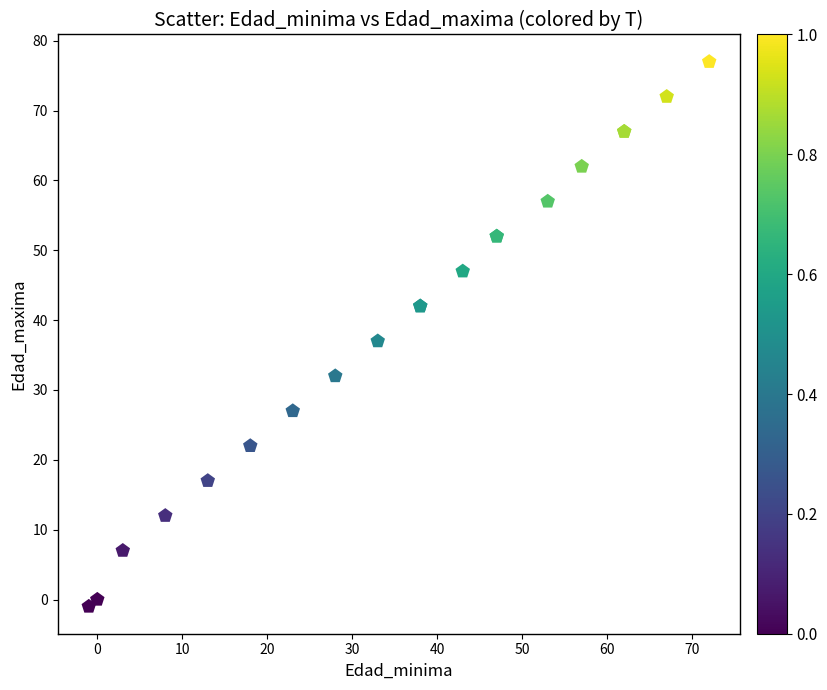

What Y value in the scatter plot is closest to 38?

37